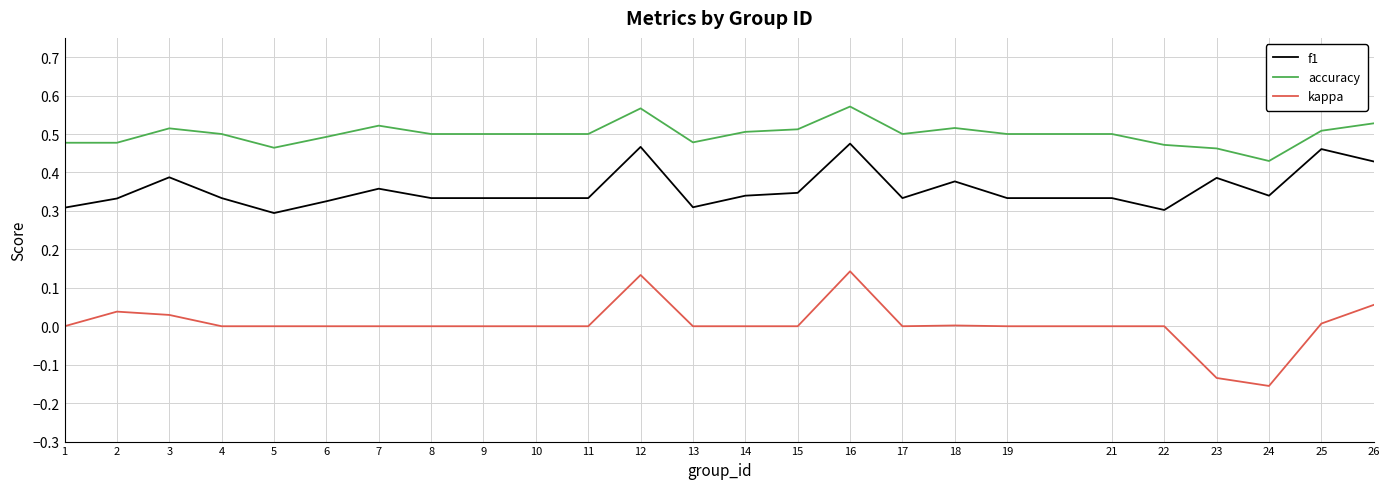

Which series changed the most between 16 and 17?

kappa